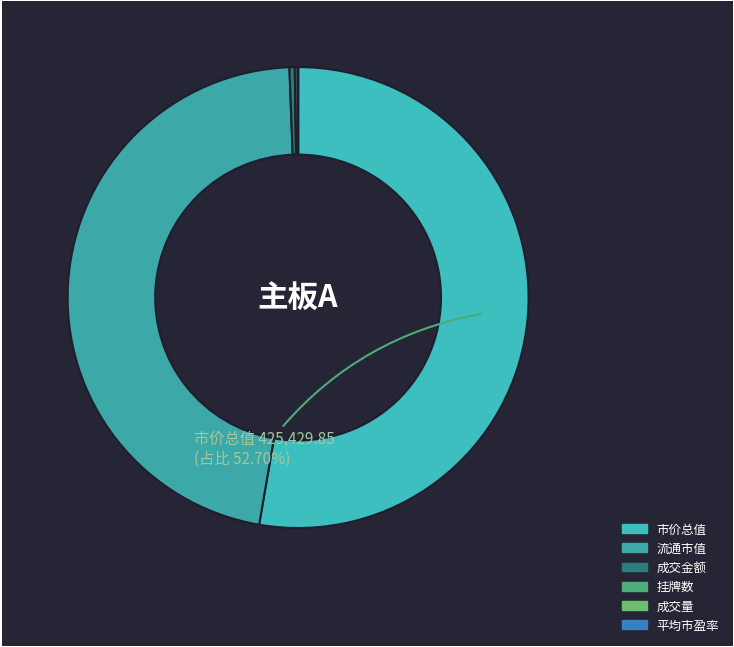

Which slice represents more than half of the pie?

市价总值